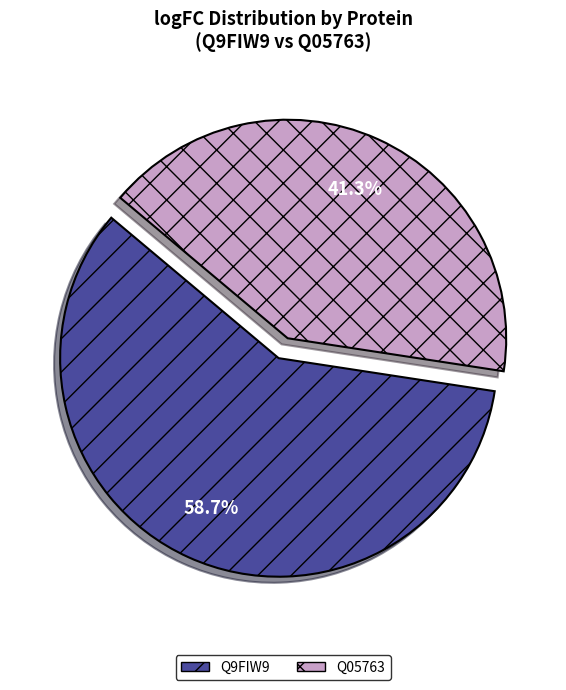

How many segments does this pie chart have?

2